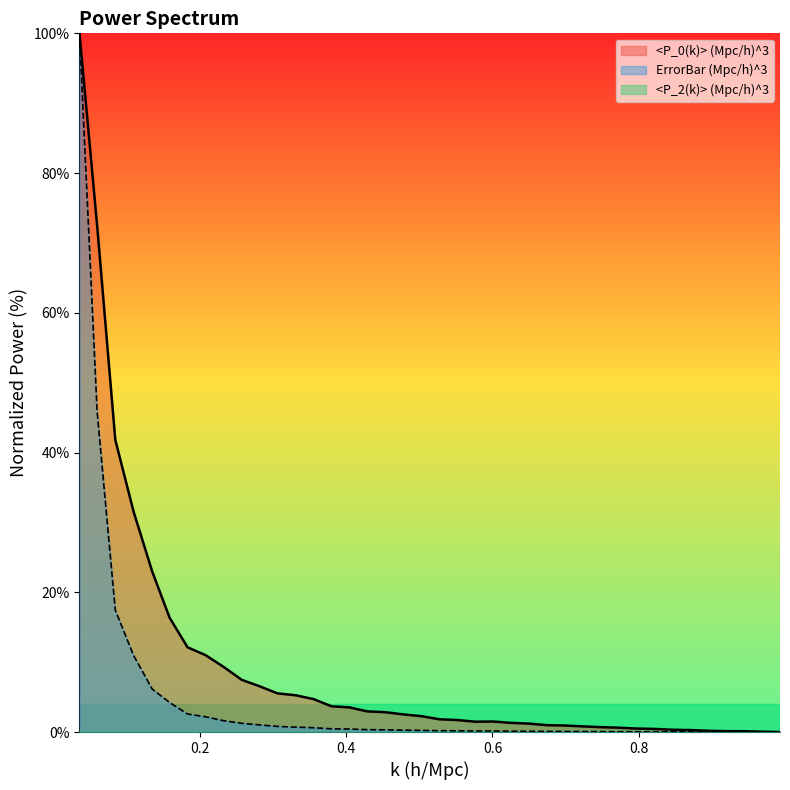

At how many categories does at least one series exceed 69?

2